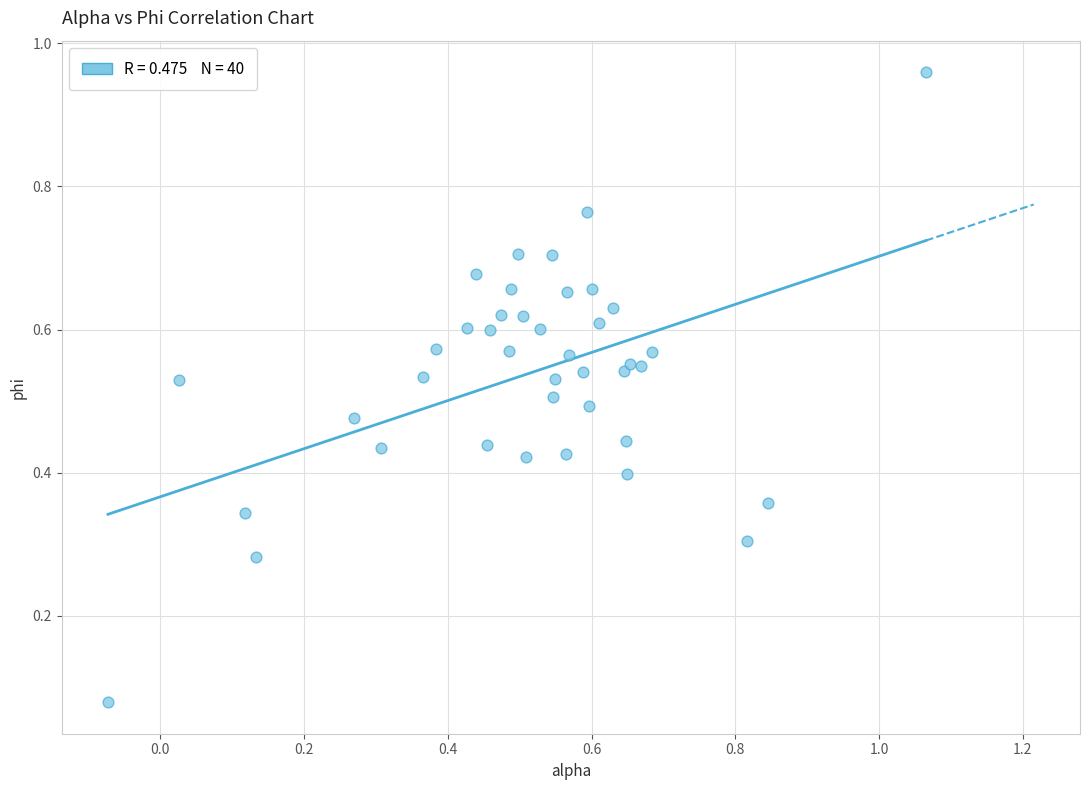

What is the range of Y values (max minus min)?

0.9